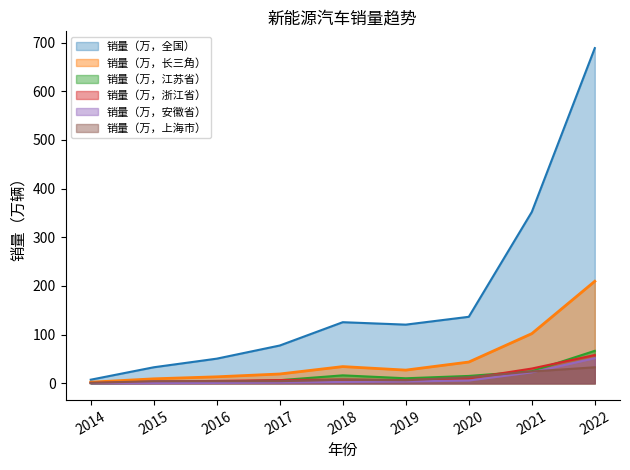

At which label is 销量（万，江苏省） closest to 33?

2021